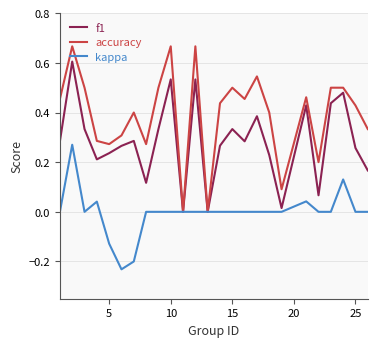

Rank the series by their maximum value, from lowest to highest.

kappa, f1, accuracy